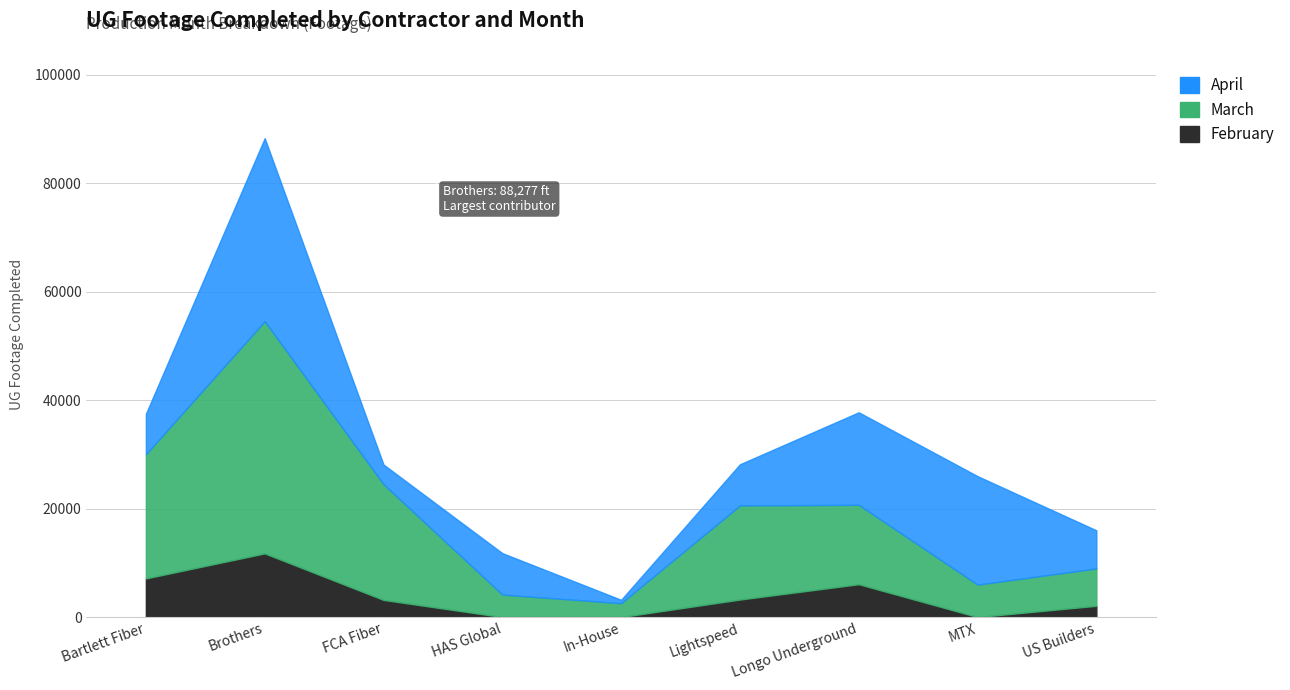

Is the value of March at In-House greater than the value of April at MTX?

No